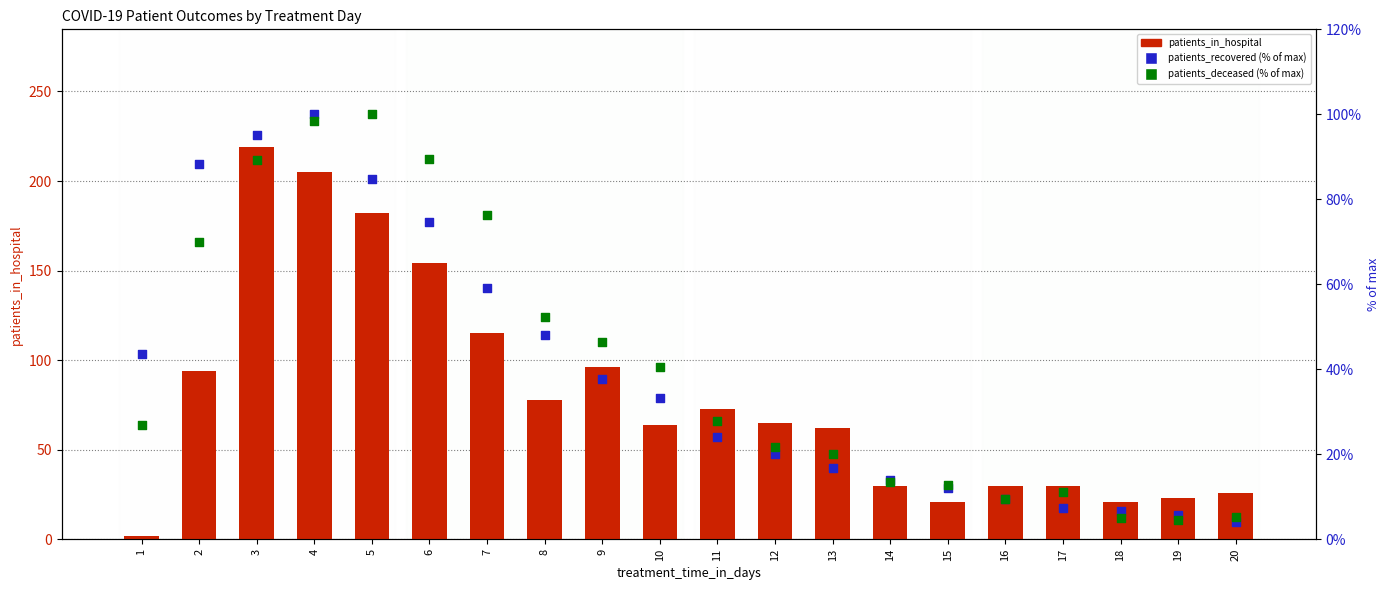

At how many categories does at least one series exceed 68?

9